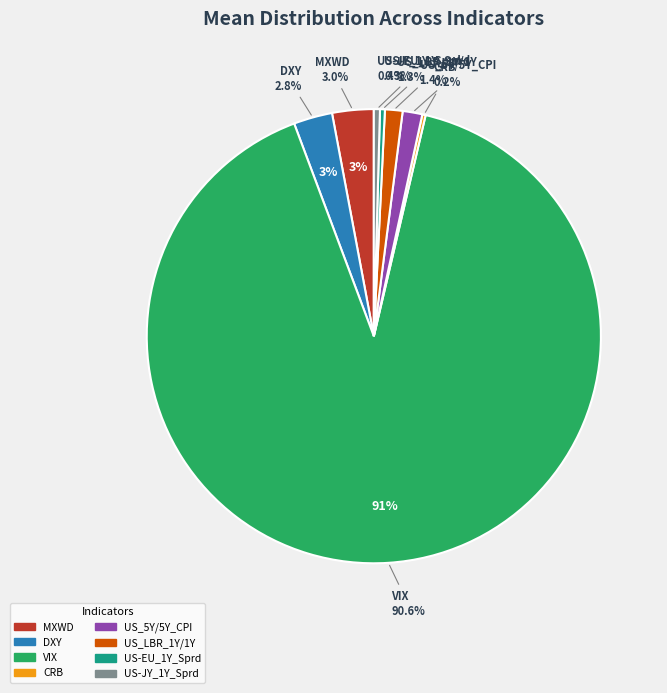

To the nearest percent, what is the average slice percentage?

12%